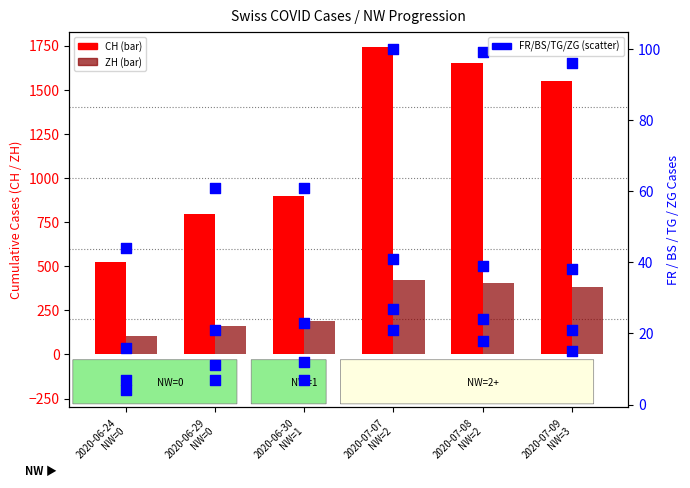

Which series reaches the maximum Y coordinate?

CH